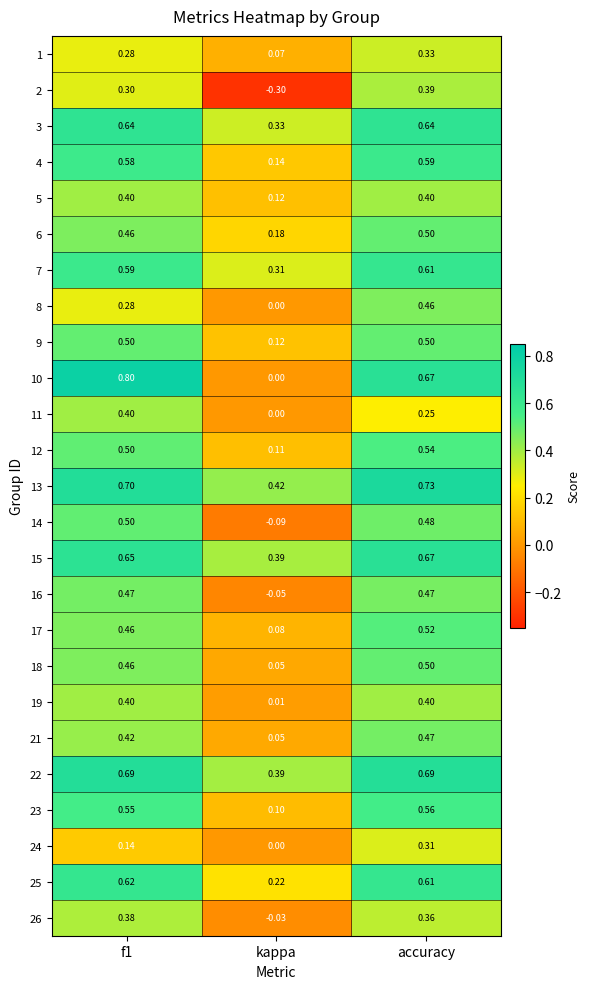

Where is 26 nearest to the value 0?

kappa